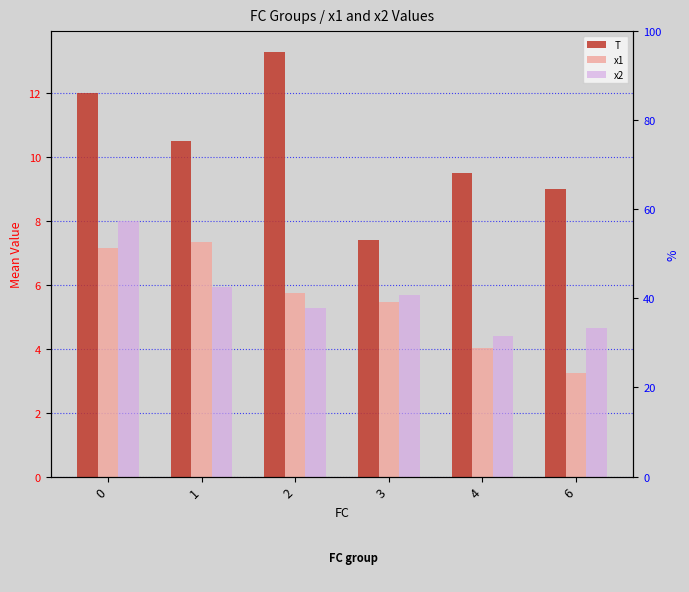

What is the value of the T bar at the 4th from the left?

7.4